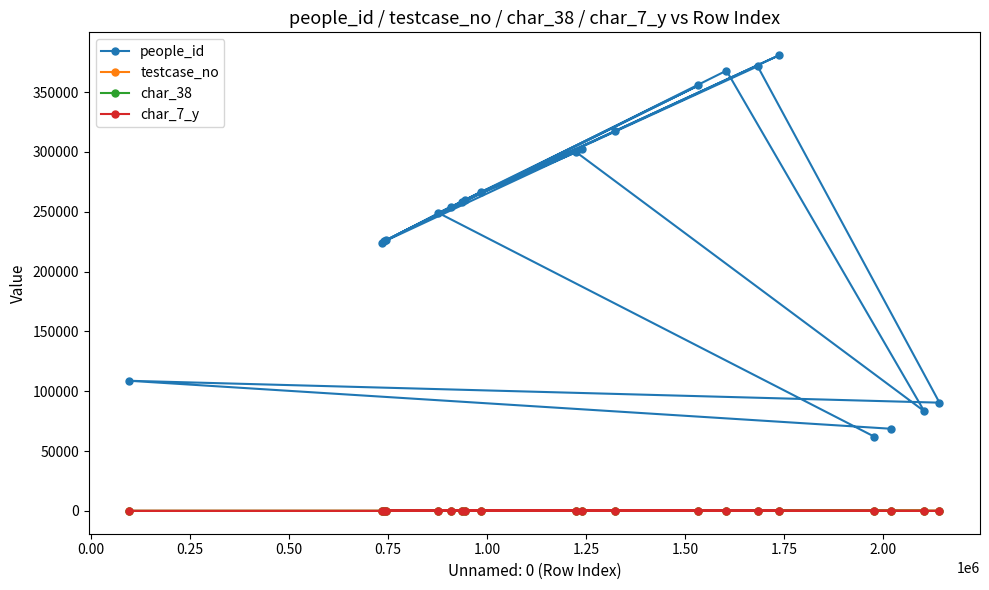

What is the greatest value displayed?

380894